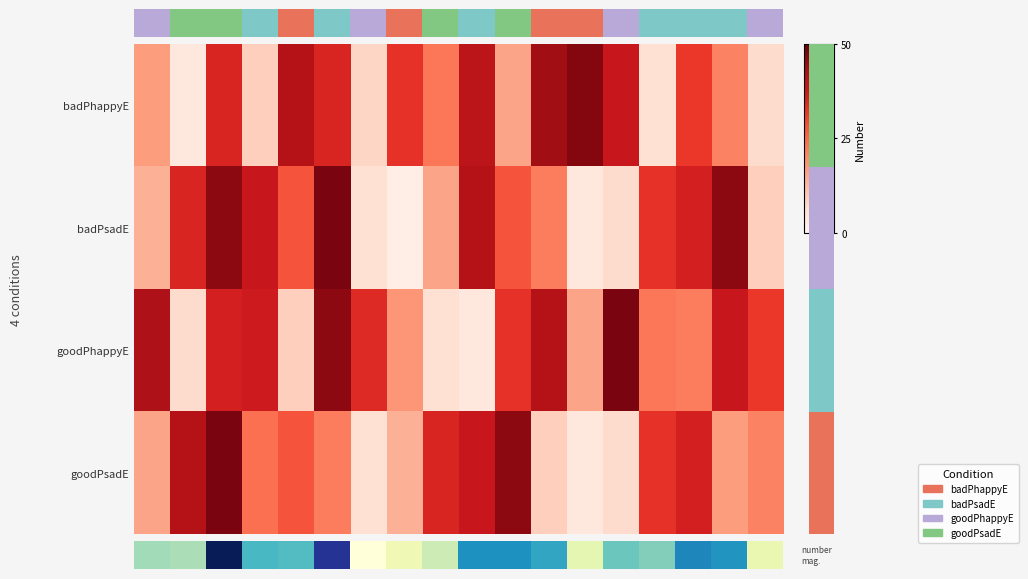

Which has a higher value, 马慧 or 蒋文?

蒋文